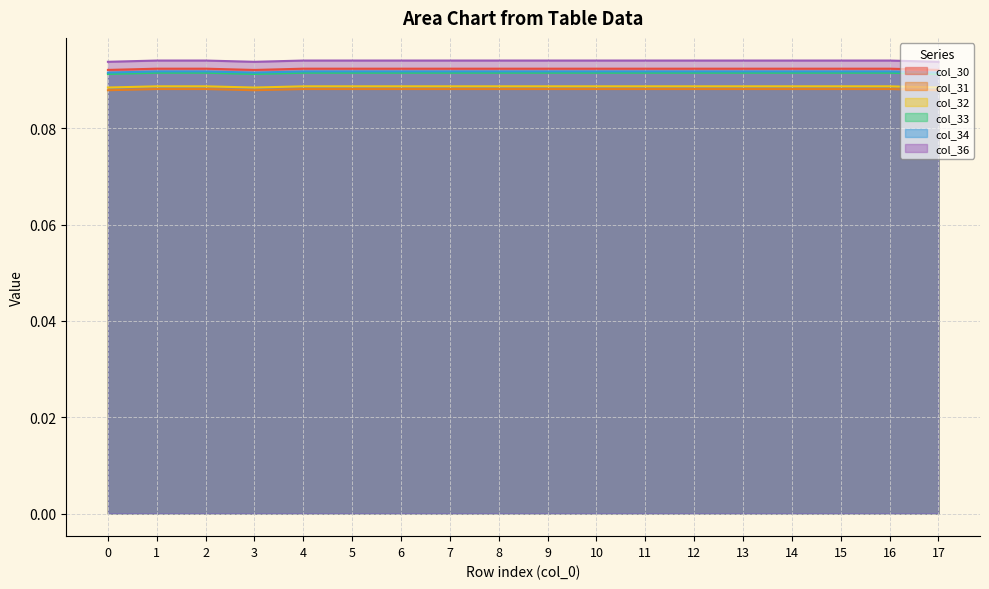

List the labels in order of col_30 value, largest first.

1, 2, 4, 5, 6, 7, 8, 9, 10, 11, 12, 13, 14, 15, 16, 0, 17, 3